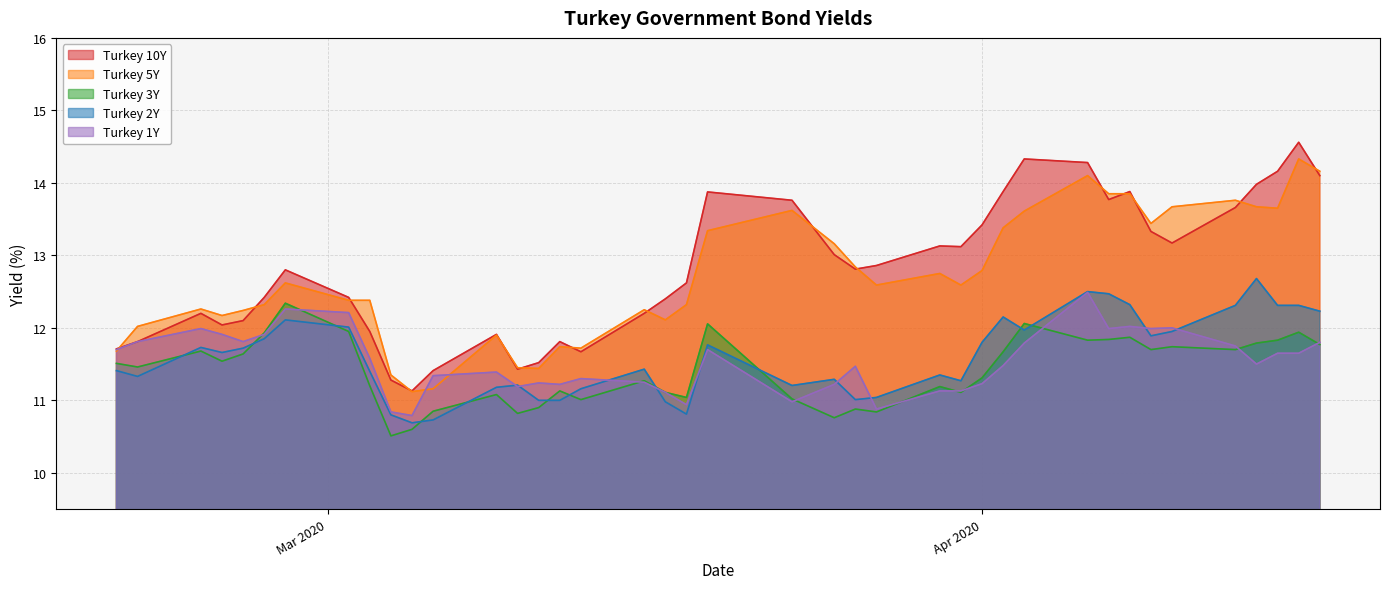

Which series has the largest range (max minus min)?

Turkey 10Y